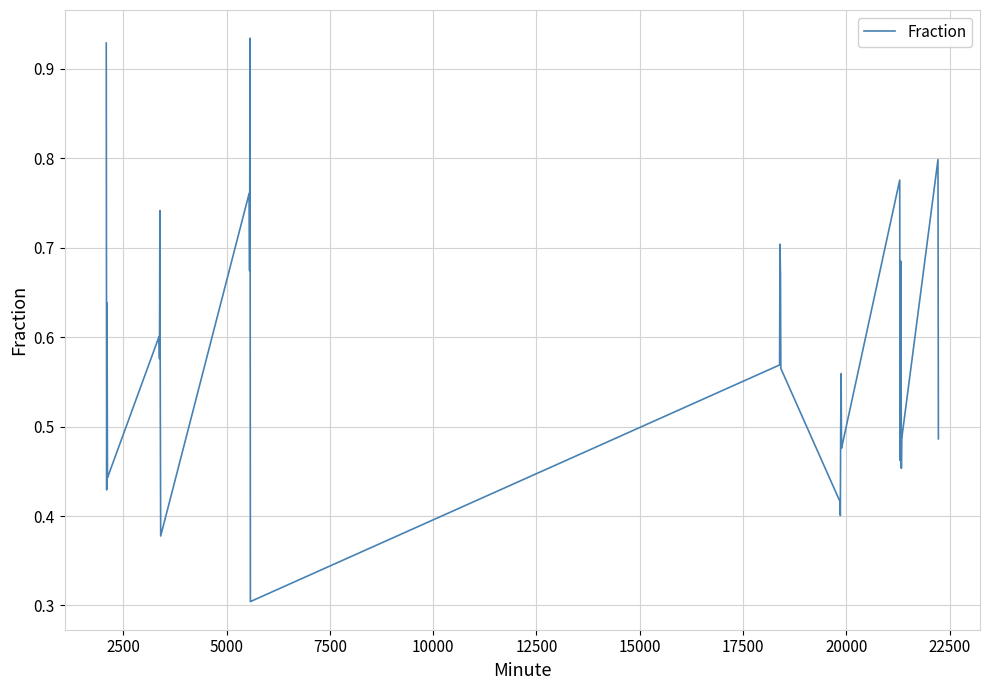

What is the smallest value displayed?

0.3